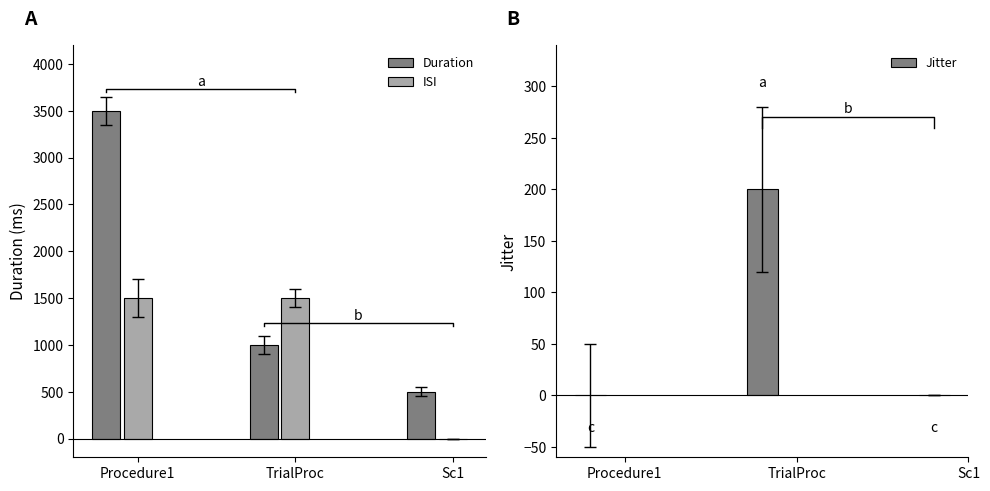

How many distinct data groups are displayed?

3